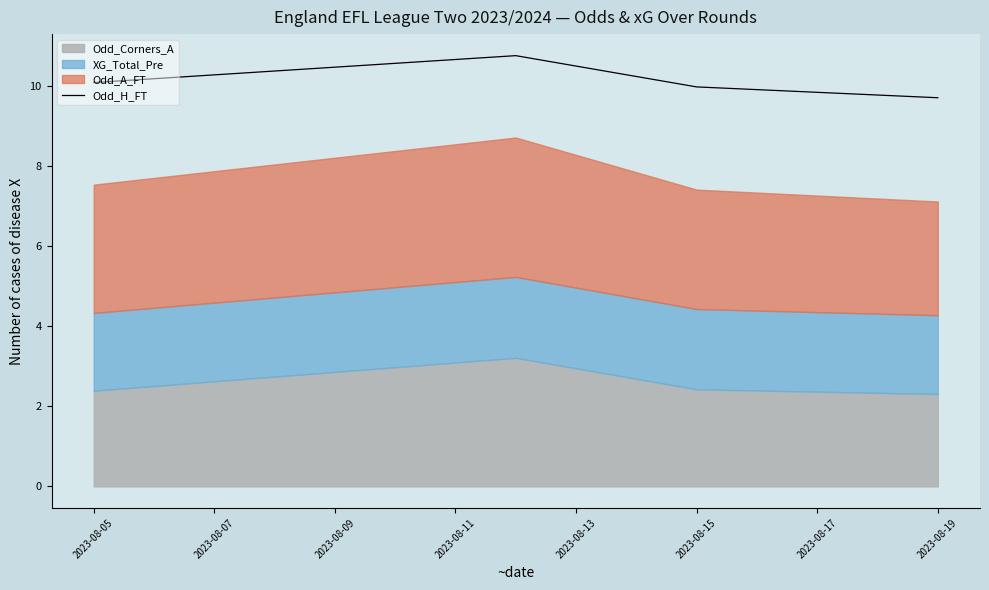

The value of Odd_H_FT at 2023-08-19 is 14.0. True or false?

False